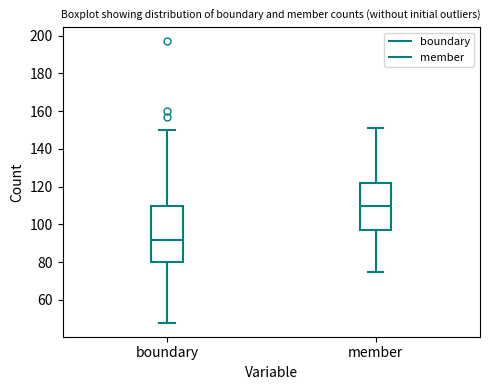

Reading left to right, transcribe this box plot: for each box, give where its median line is, the range the box spans, and where its two whiskers end, as read against the y-axis. The values are not printed on the chart, so give them approximately, as read against the axis.

boundary: median 92, box 80 to 110, whiskers 48 to 150
member: median 110, box 98 to 122, whiskers 76 to 152